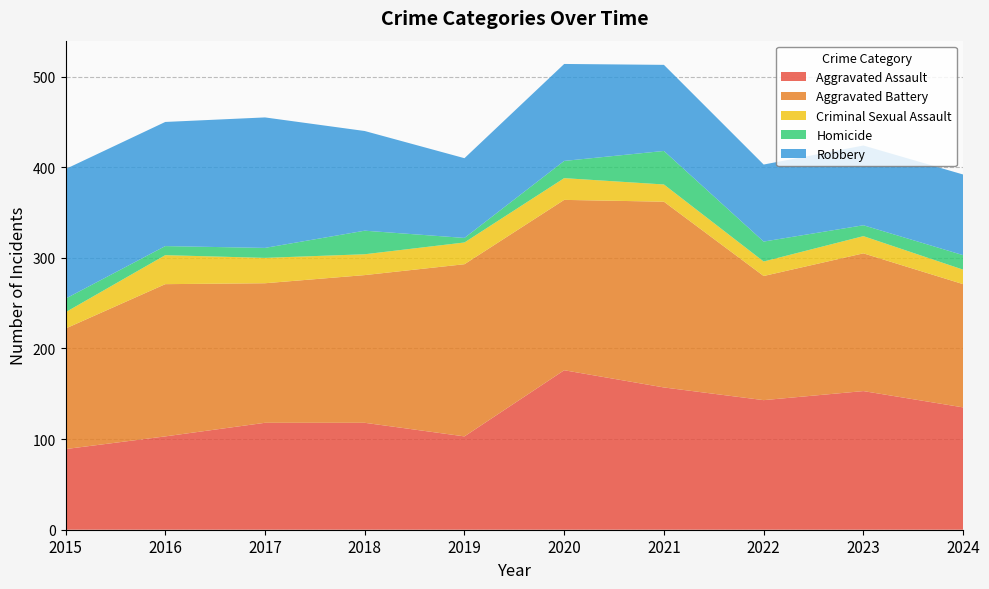

Reading right to left, extract all data points from this chart.

Aggravated Assault: 135	153	143	157	176	103	118	118	103	89
Aggravated Battery: 136	152	137	205	188	190	163	154	168	133
Criminal Sexual Assault: 16	19	16	19	24	24	23	28	32	18
Homicide: 16	12	22	37	19	5	26	11	10	15
Robbery: 89	88	85	95	107	88	110	144	137	143